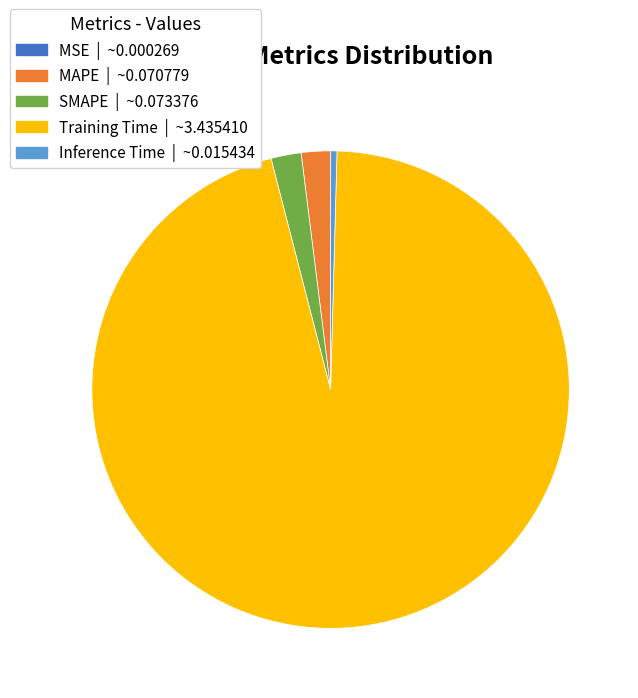

Which category has the biggest portion of the pie?

Training Time